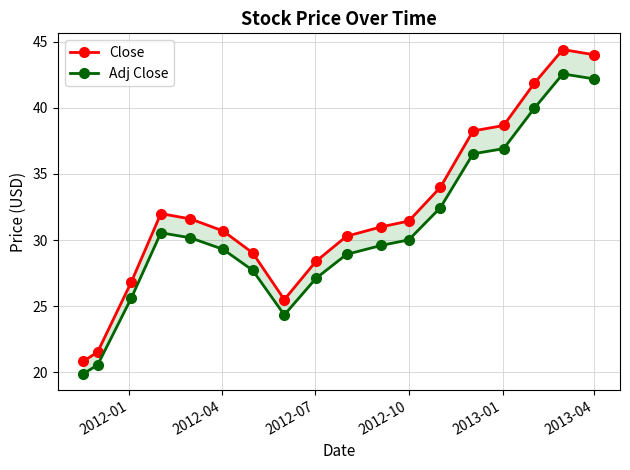

What is the minimum value shown in the chart?

19.9